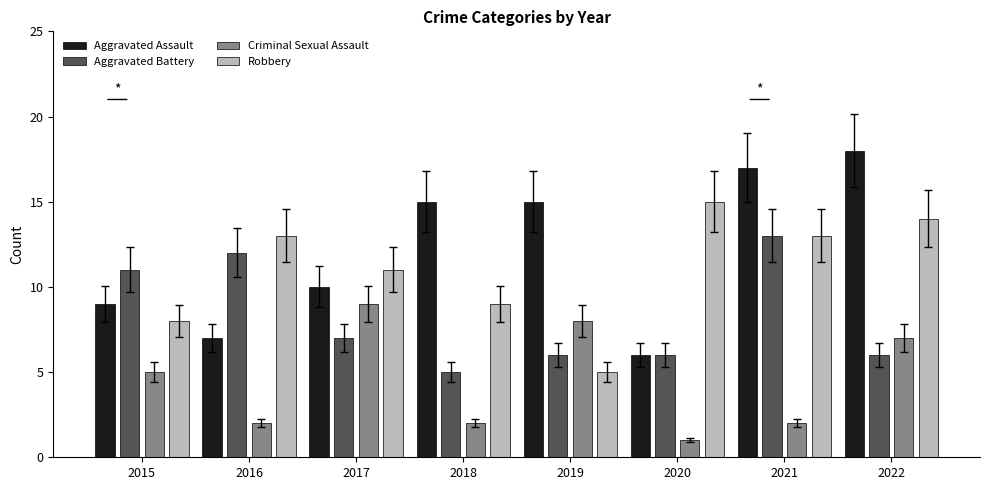

Reading left to right, extract all data points from this chart.

Aggravated Assault: 9	7	10	15	15	6	17	18
Aggravated Battery: 11	12	7	5	6	6	13	6
Criminal Sexual Assault: 5	2	9	2	8	1	2	7
Robbery: 8	13	11	9	5	15	13	14